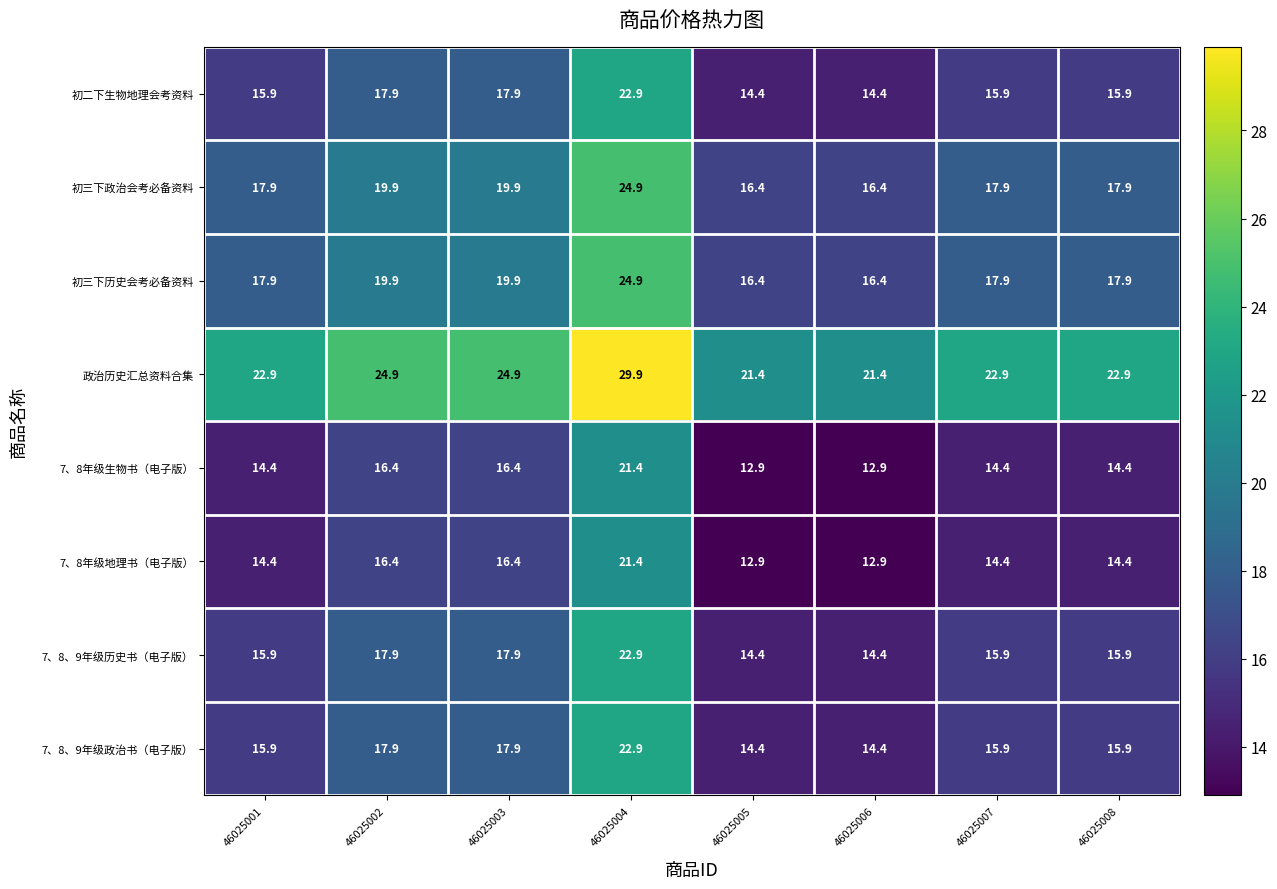

What is the difference between the highest and lowest values at 46025005?

8.5